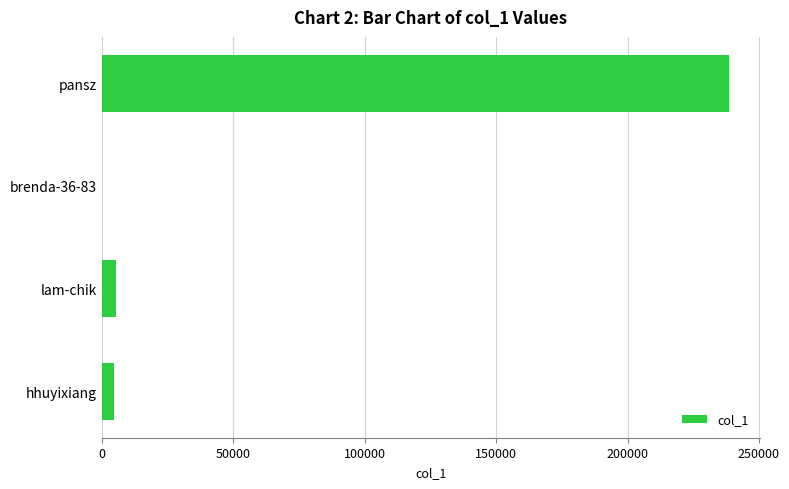

What is the greatest value displayed?

238429